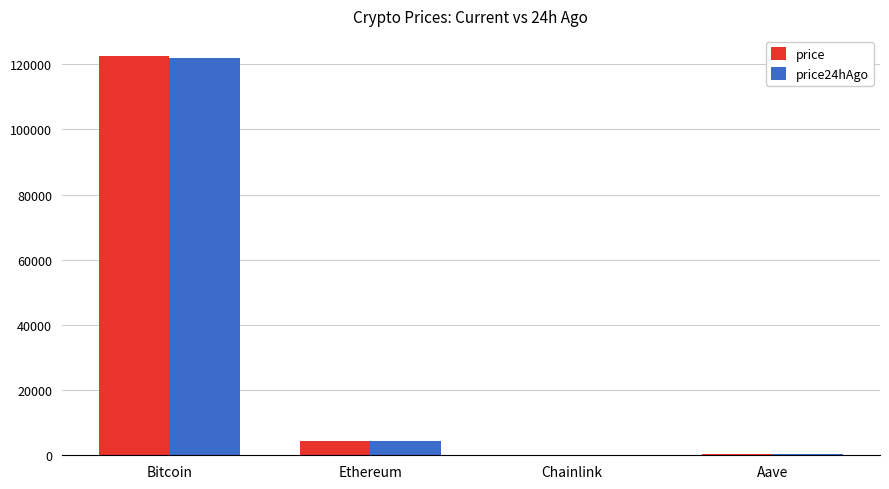

At which label is price closest to 61295?

Ethereum